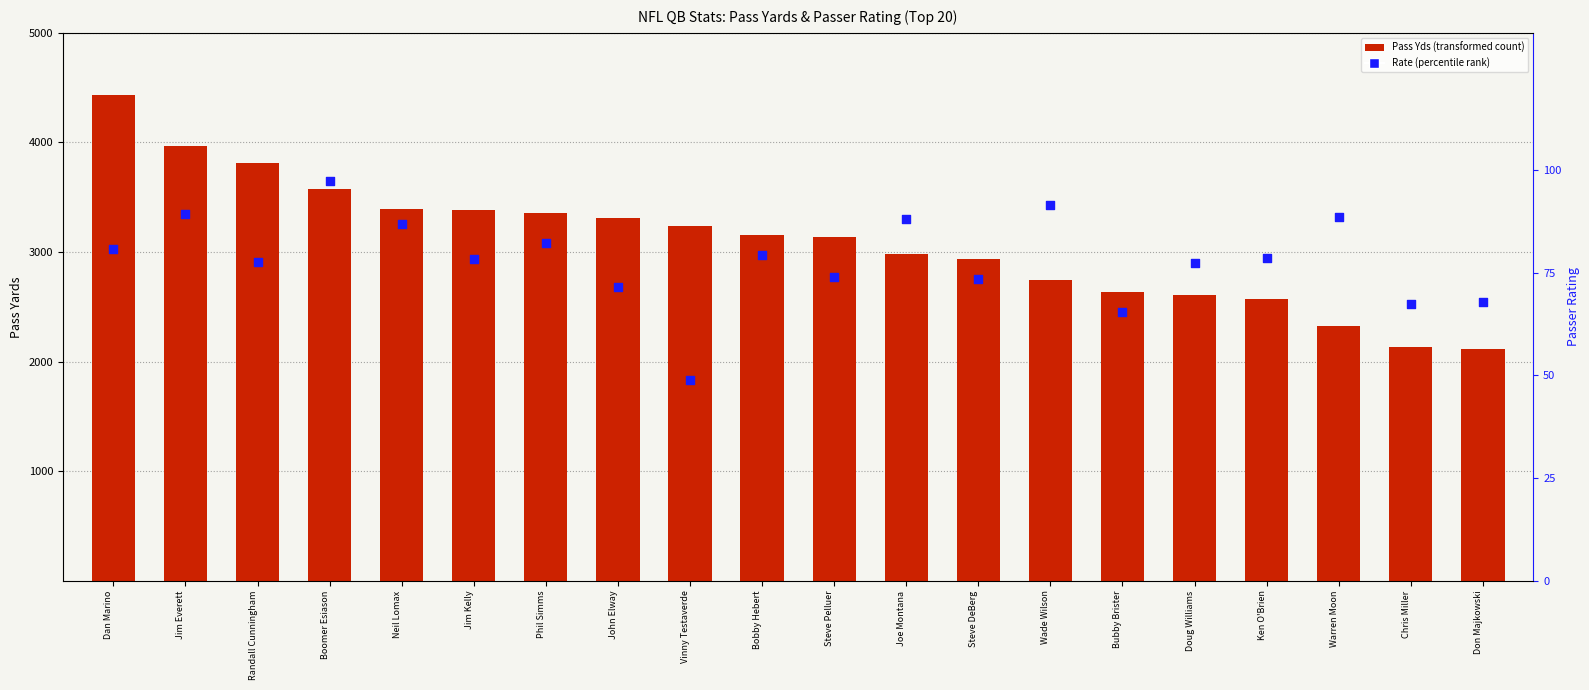

At which category is the sum across all series the highest?

Dan Marino